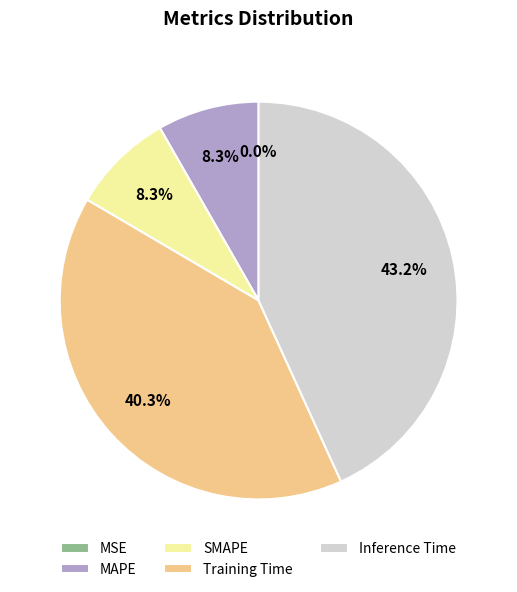

What is the largest slice in the pie chart?

Inference Time